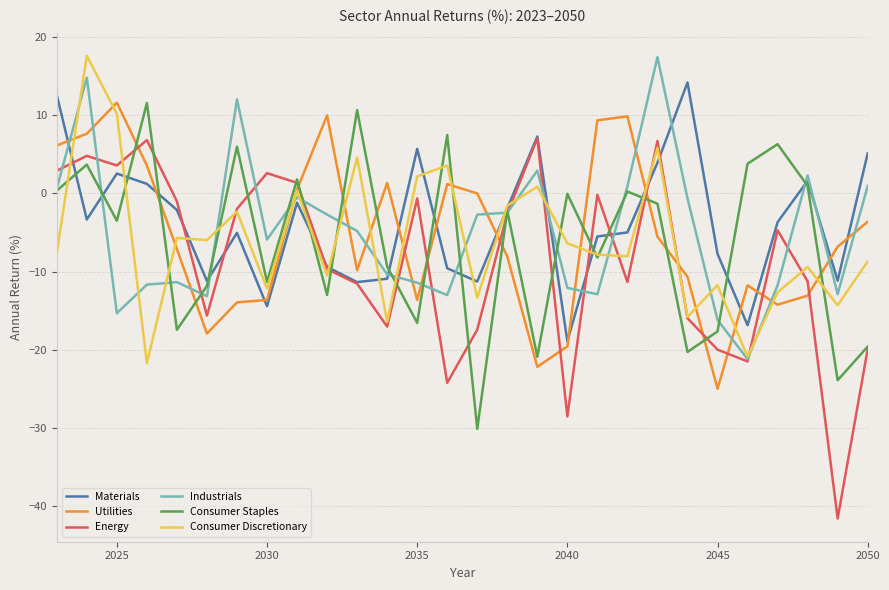

What is the greatest value displayed?

17.6